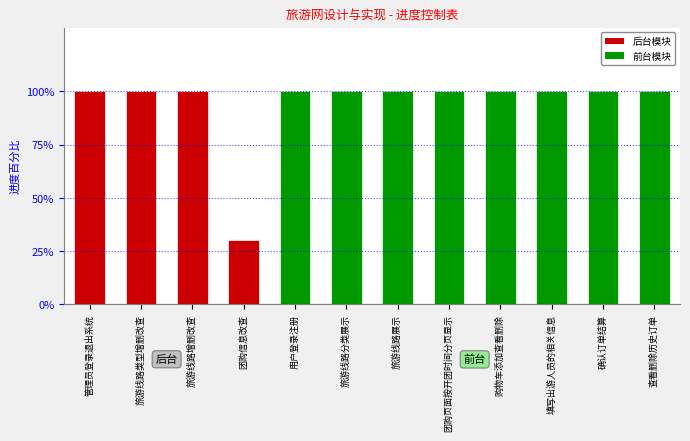

Which label corresponds to the largest value in the chart?

管理员登录退出系统